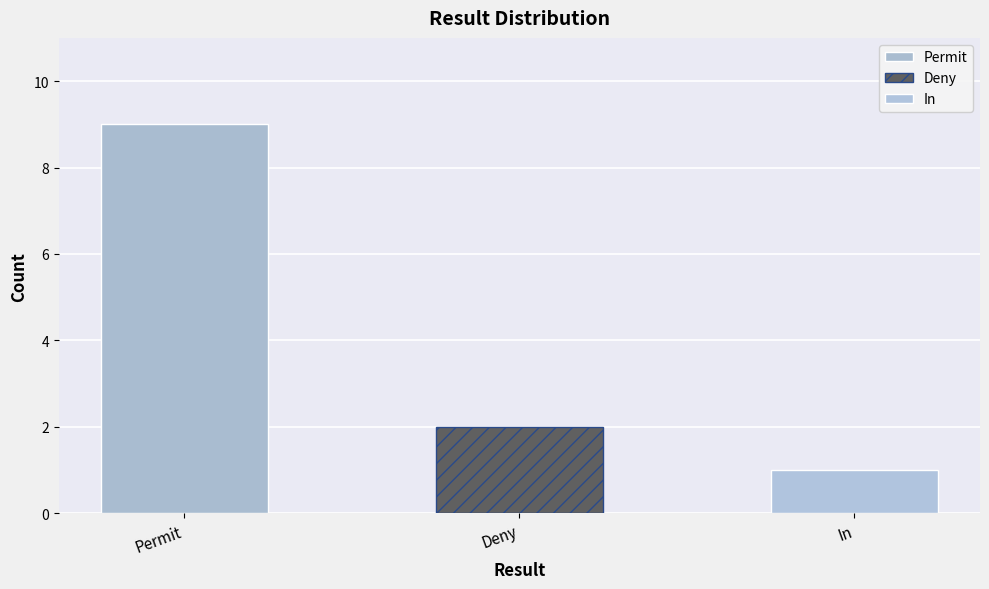

What is the sum of all values?

12